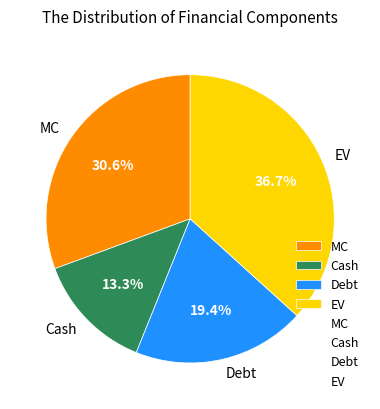

The MC slice represents 43% of the pie. True or false?

False